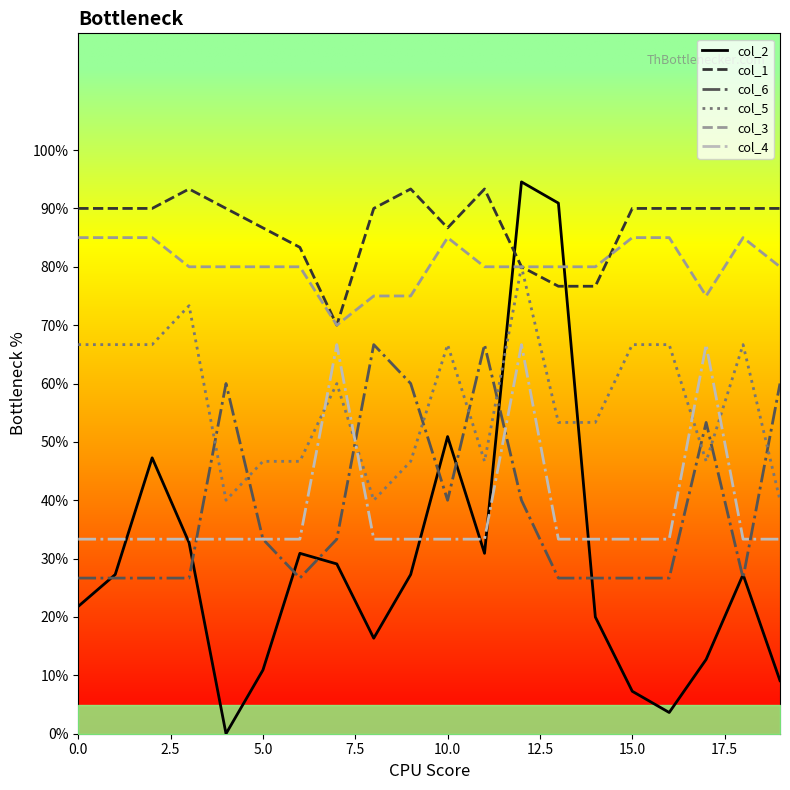

Which series ends up on top after the final intersection of col_6 and col_2?

col_6